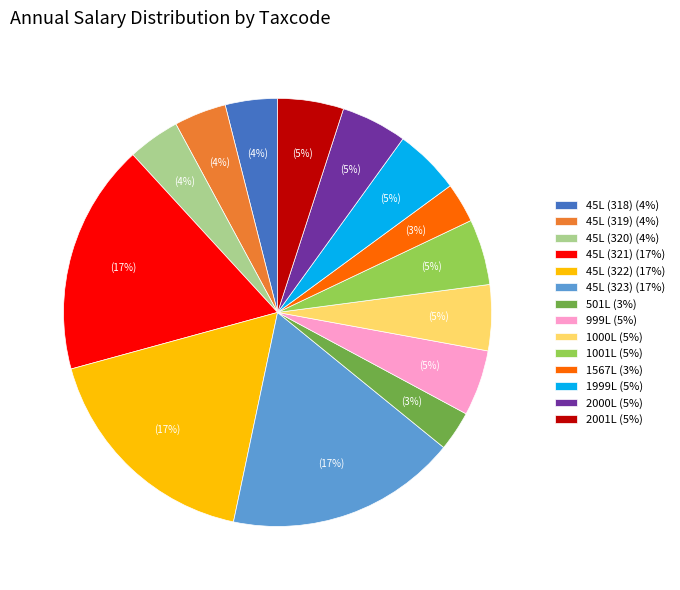

The 1001L slice represents 5% of the pie. True or false?

True